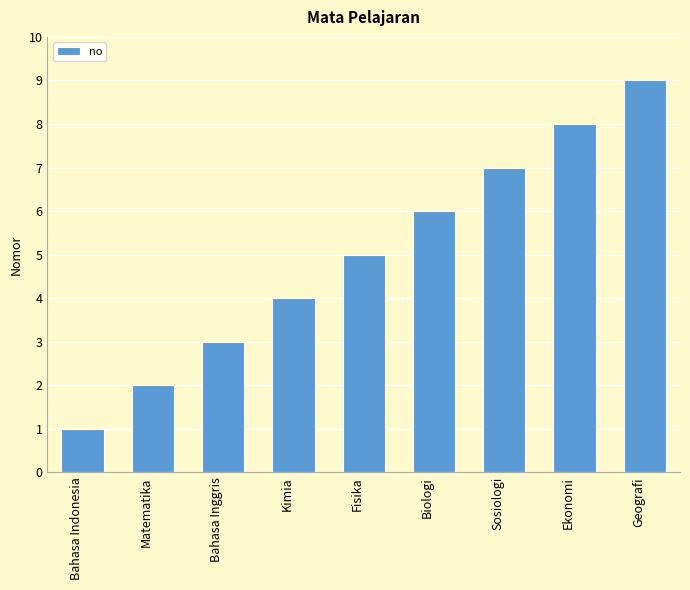

Reading right to left, extract all data points from this chart.

Geografi=9	Ekonomi=8	Sosiologi=7	Biologi=6	Fisika=5	Kimia=4	Bahasa Inggris=3	Matematika=2	Bahasa Indonesia=1